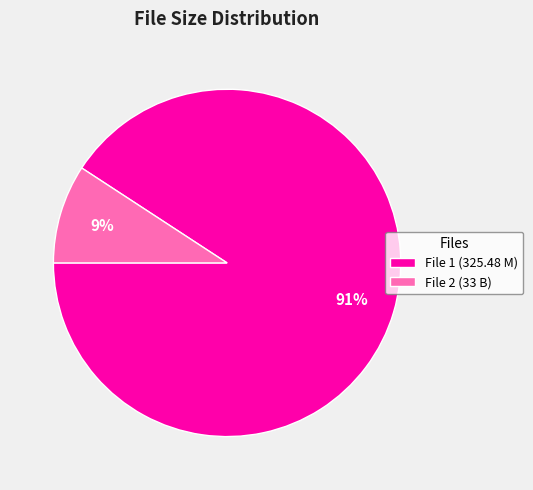

Combined, do File 2 (33 B) and File 1 (325.48 M) account for over 50%?

Yes